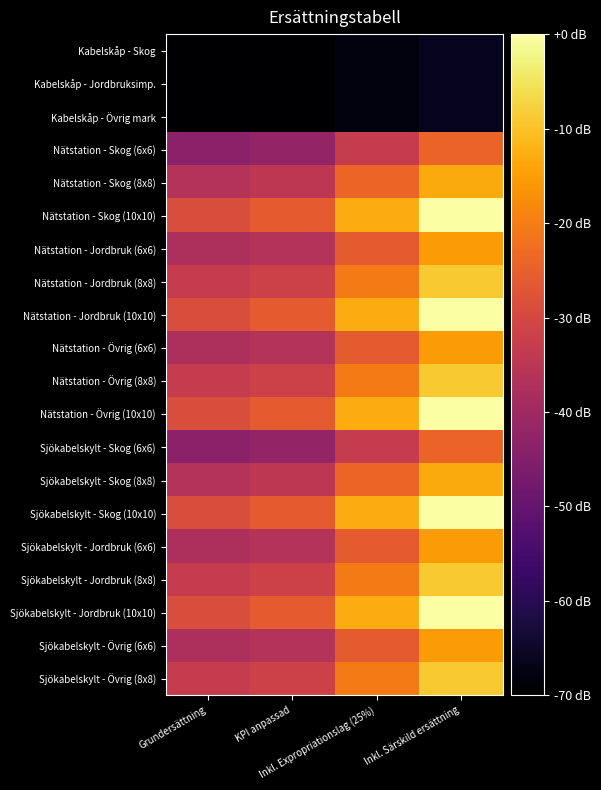

How many series are shown in this chart?

20